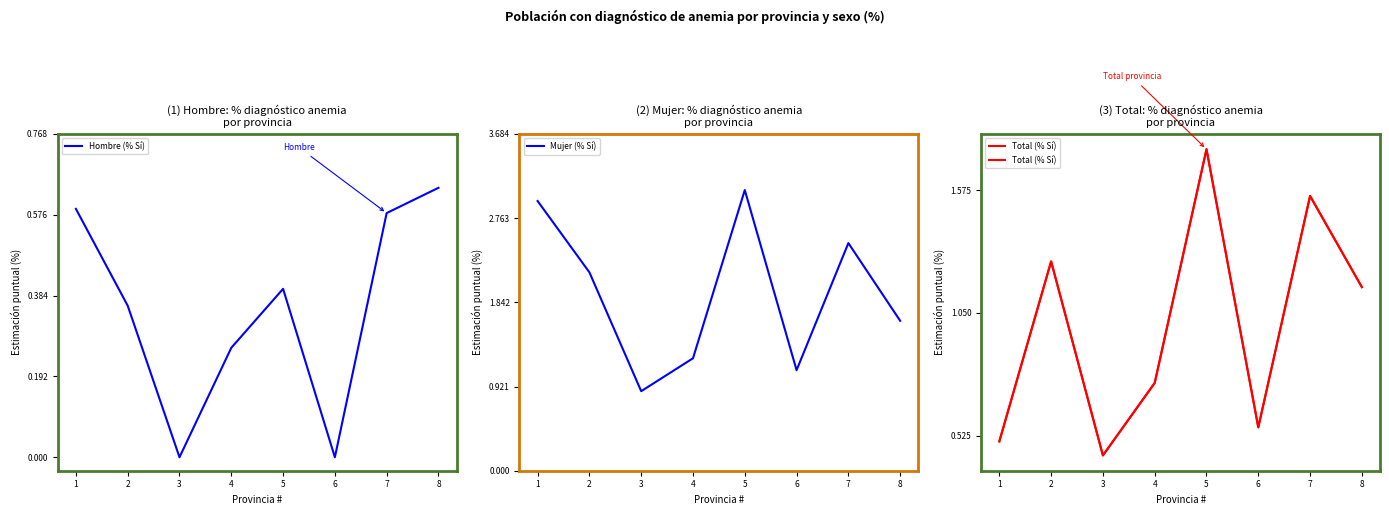

True or false: Mujer (% Sí) and Total (% Sí) cross at least once.

False